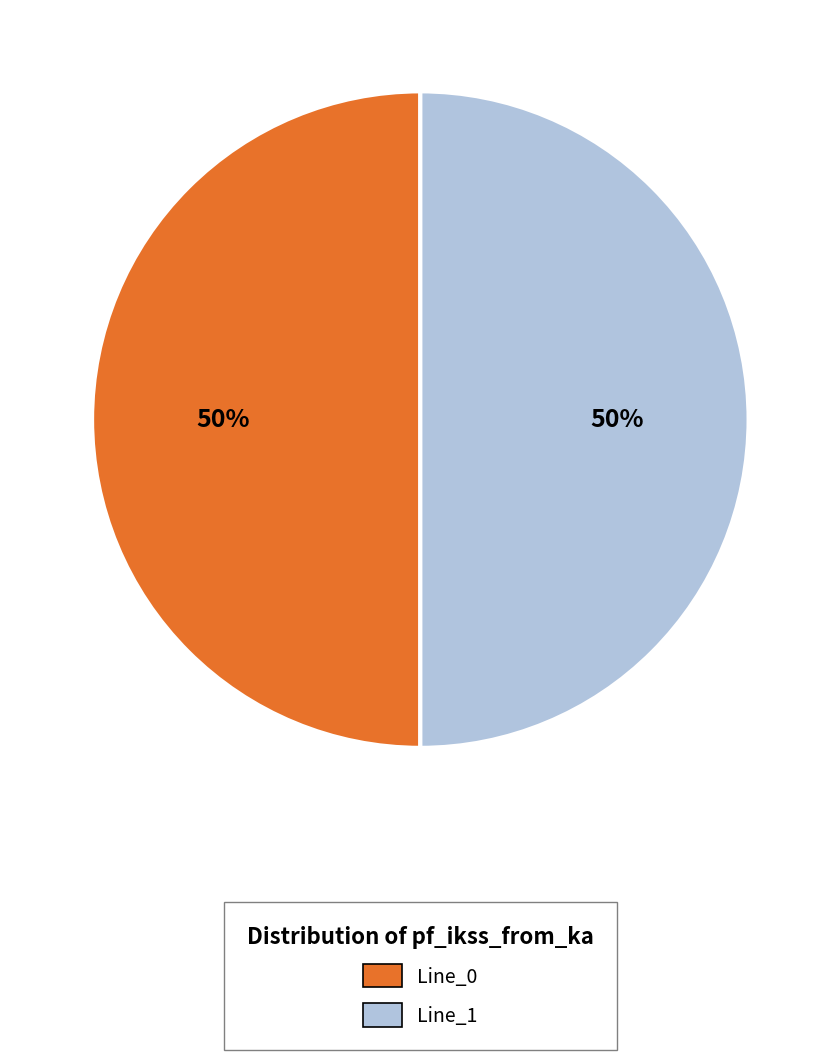

To the nearest percent, what is the average slice percentage?

50%